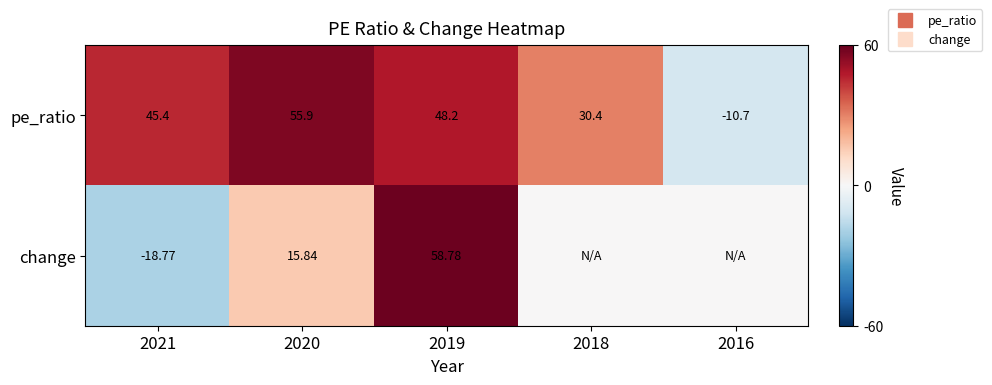

List the labels in order of change value, smallest first.

2021, 2018, 2016, 2020, 2019